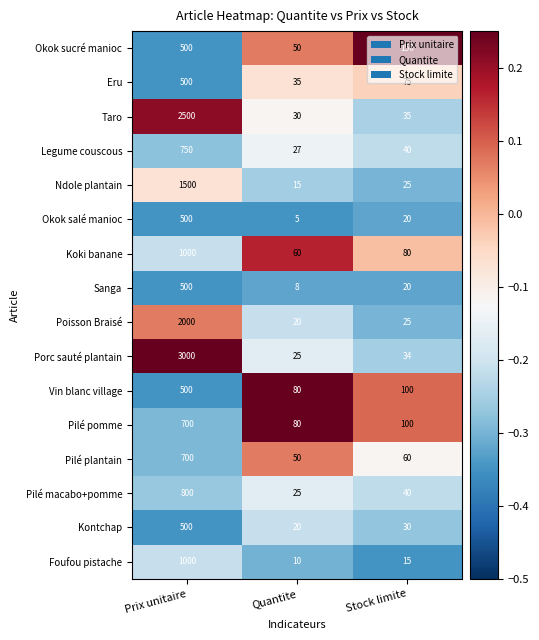

List the labels in order of Sanga value, smallest first.

Quantite, Stock limite, Prix unitaire